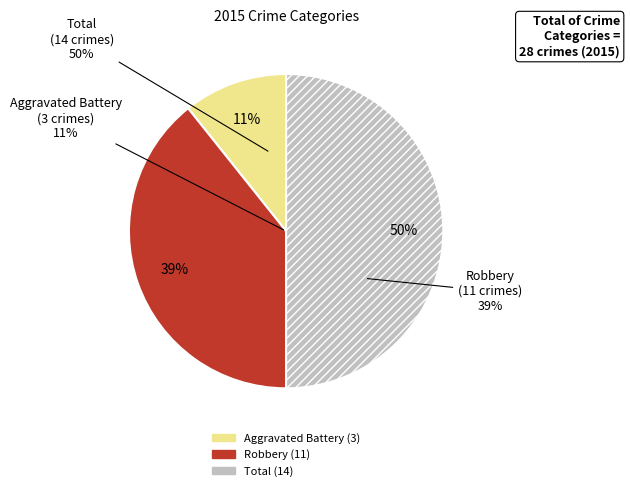

To the nearest percent, what is the average slice percentage?

33%